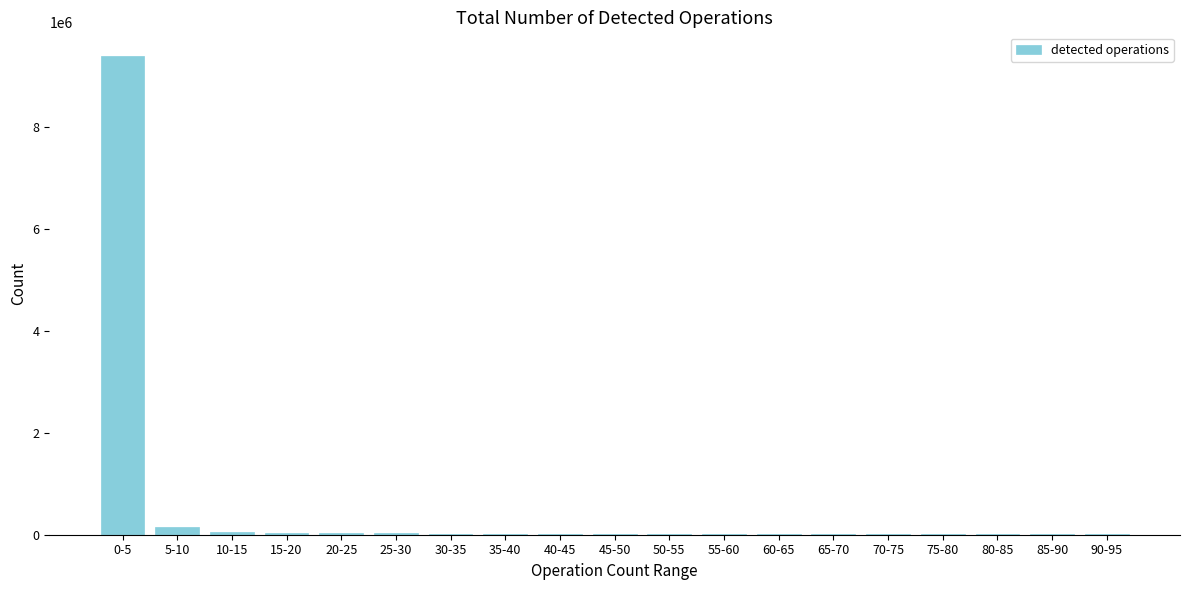

Which category has the highest value across all series?

0-5